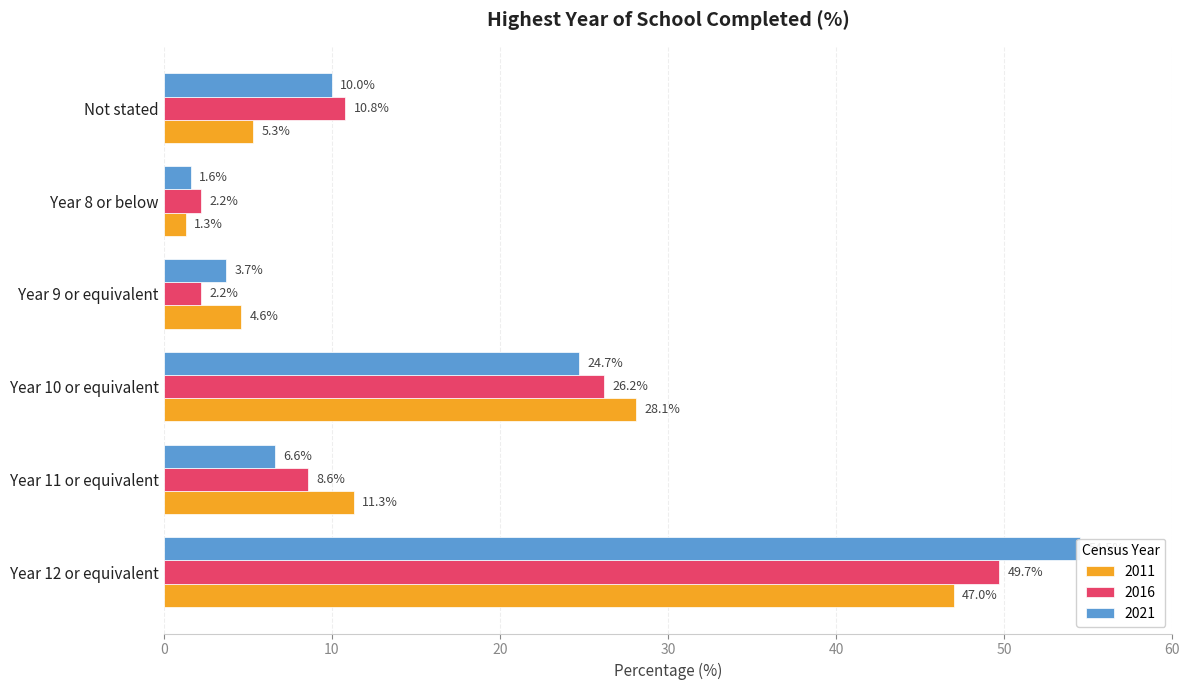

Does the chart contain any negative values?

No